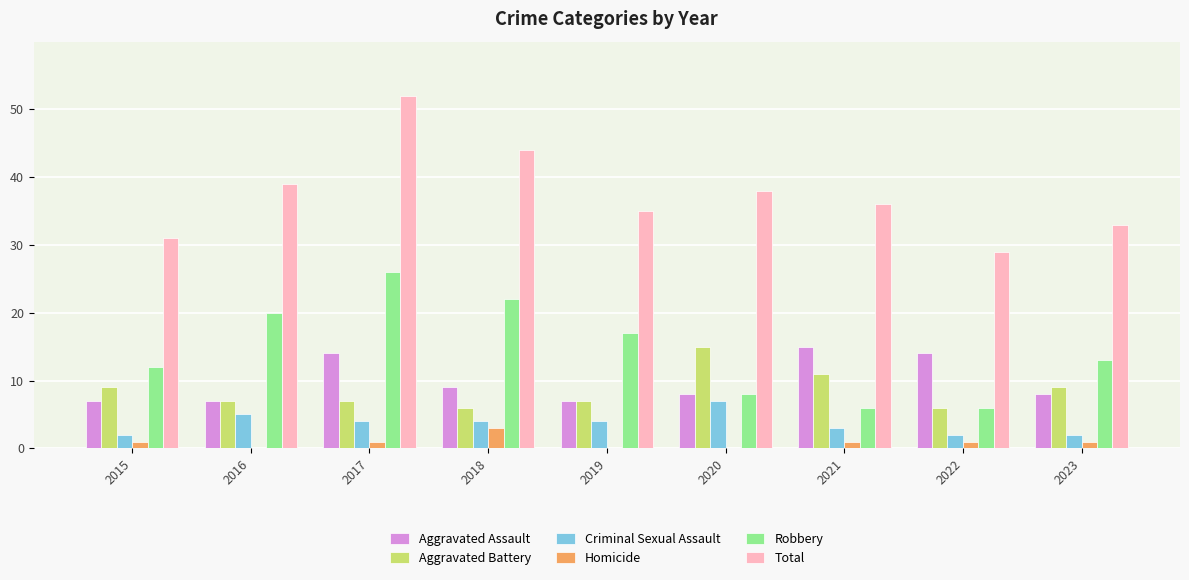

Reading right to left, transcribe all the data shown in this chart.

Aggravated Assault: 8	14	15	8	7	9	14	7	7
Aggravated Battery: 9	6	11	15	7	6	7	7	9
Criminal Sexual Assault: 2	2	3	7	4	4	4	5	2
Homicide: 1	1	1	0	0	3	1	0	1
Robbery: 13	6	6	8	17	22	26	20	12
Total: 33	29	36	38	35	44	52	39	31